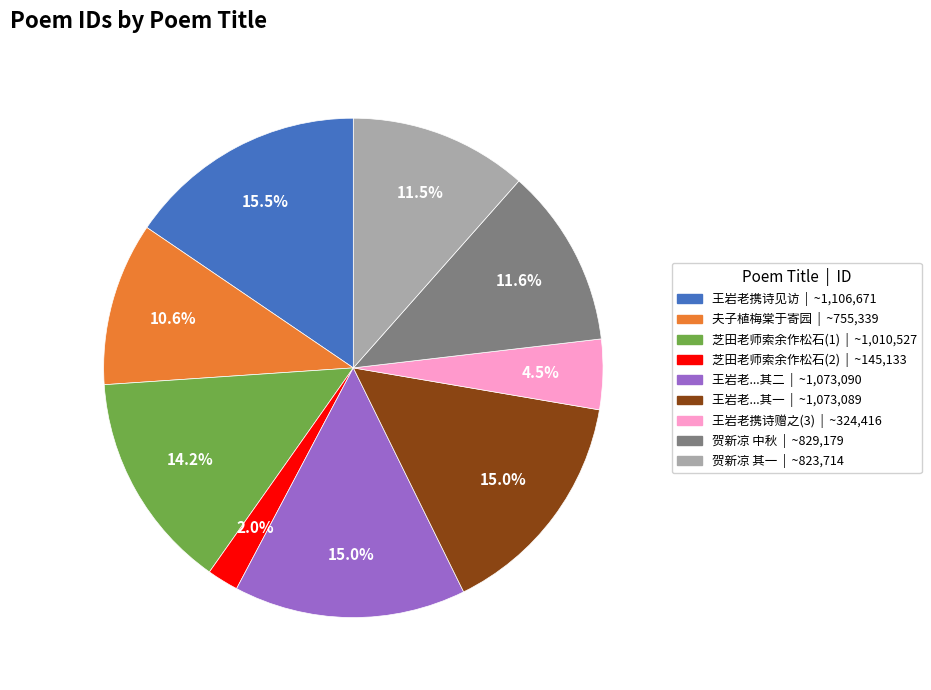

Does any single category account for the majority?

No